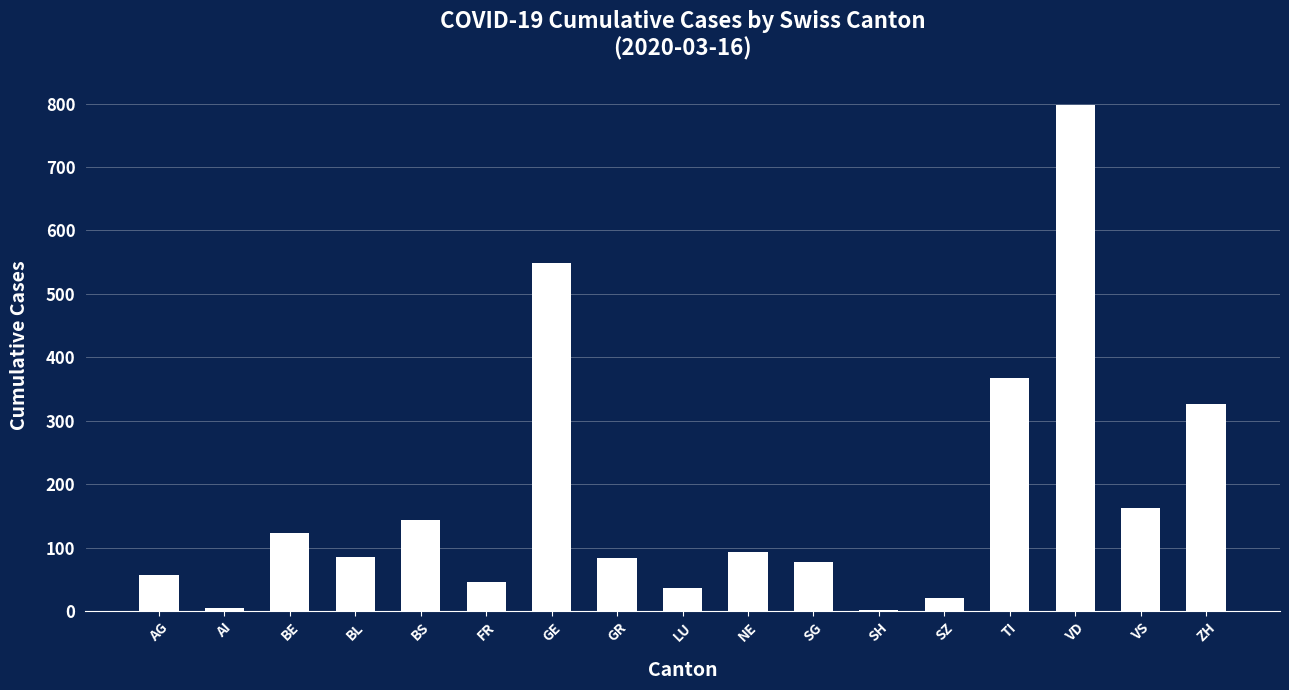

Where is the data nearest to the value 399?

TI